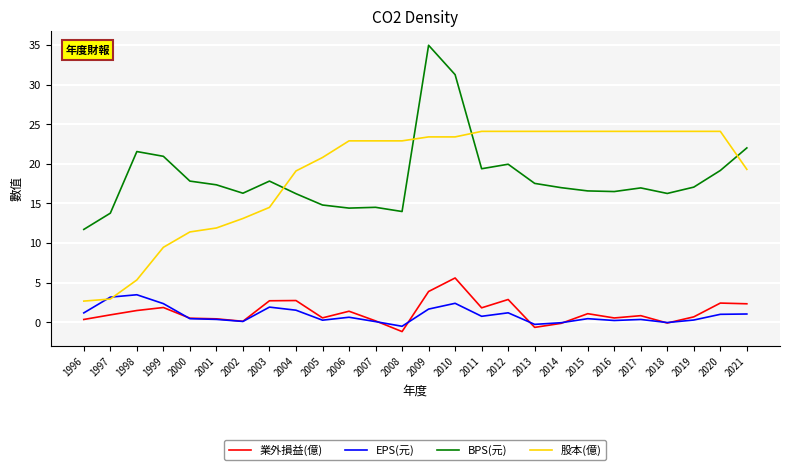

What is the difference between the highest and lowest values at 2003?

15.9